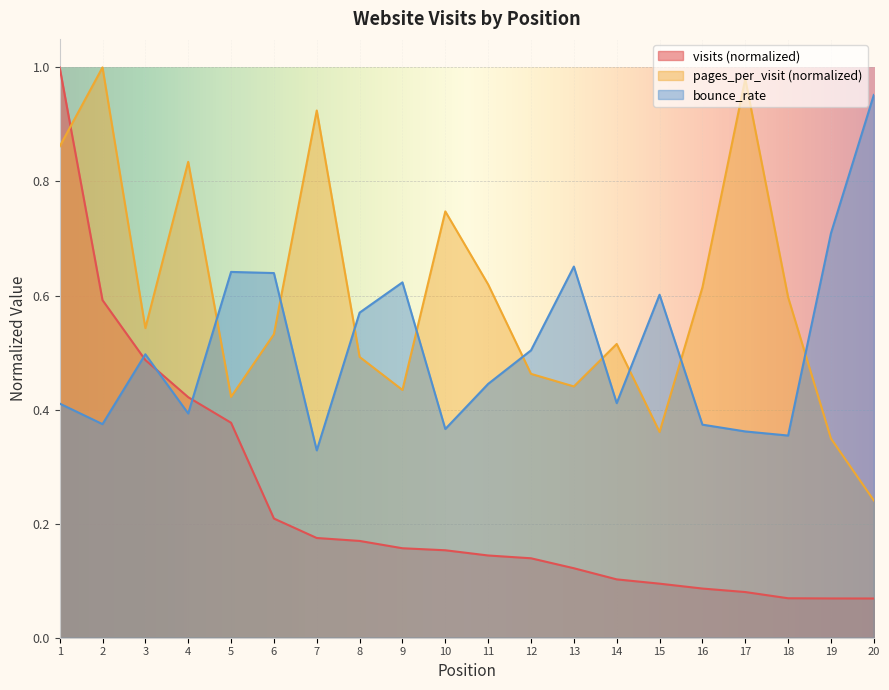

Which has a higher value, 2 or 13?

2